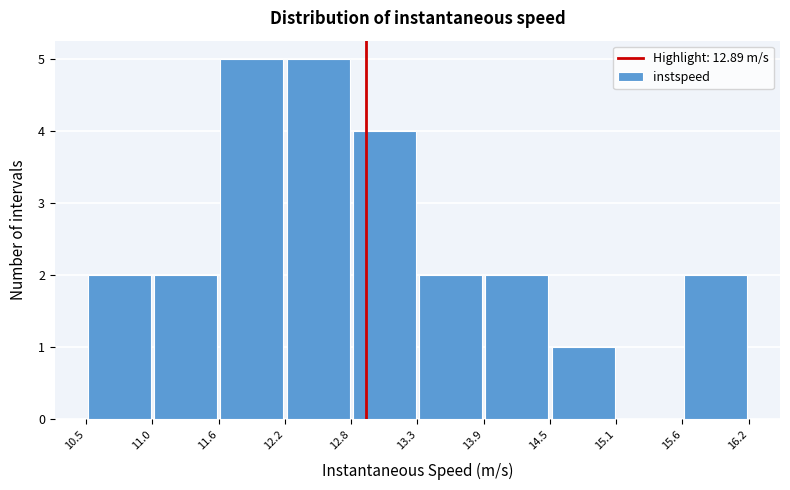

What is the height of the bar covering 14.5 to 15.1 on the x-axis? The values are not printed on the chart, so give them approximately, as read against the axis.

1